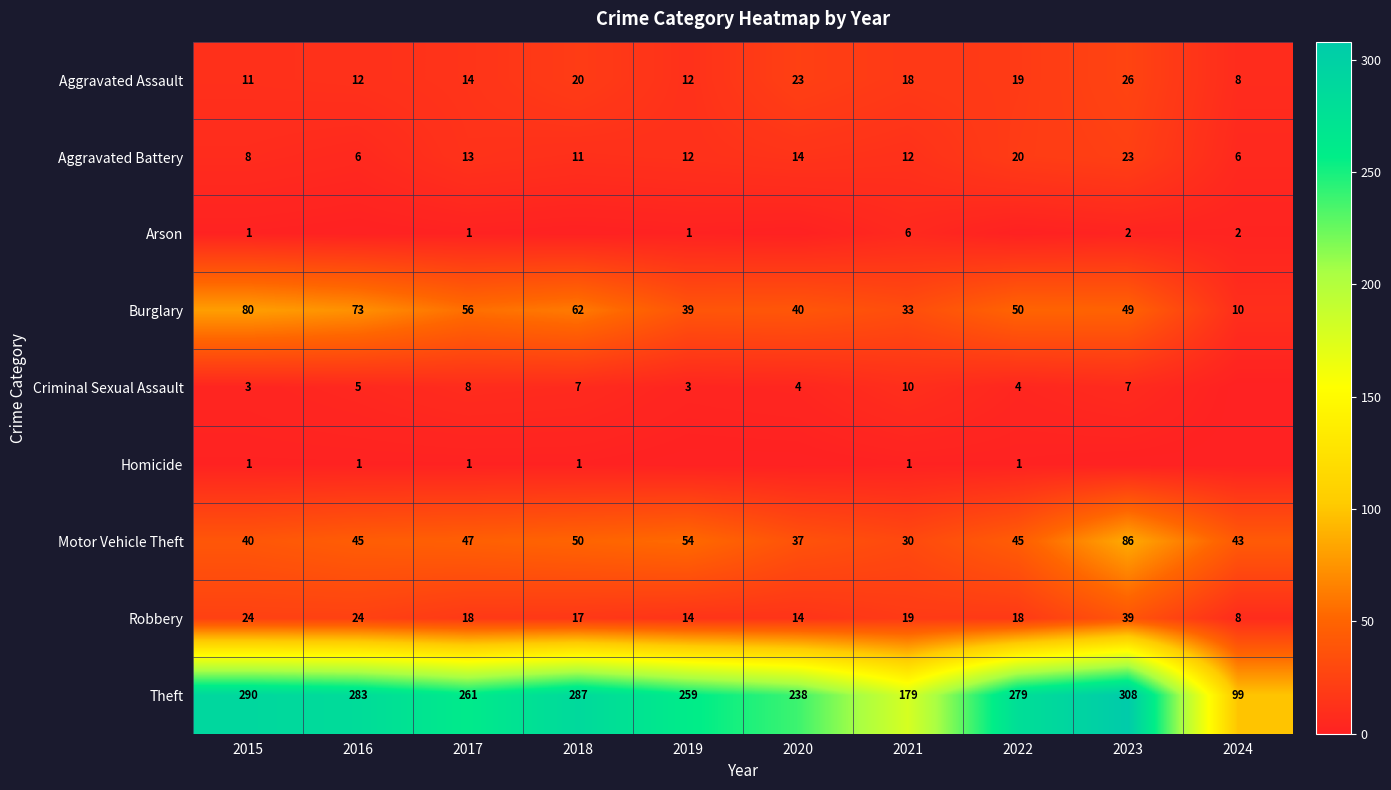

Which series has the widest spread of values?

Theft